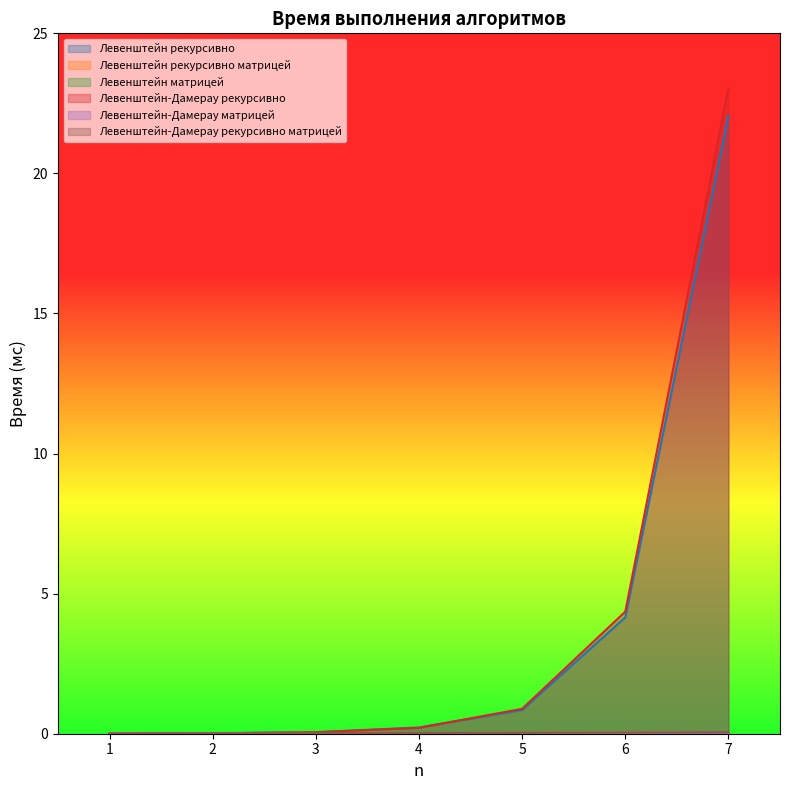

Which series changed the most between 1 and 5?

Левенштейн-Дамерау рекурсивно